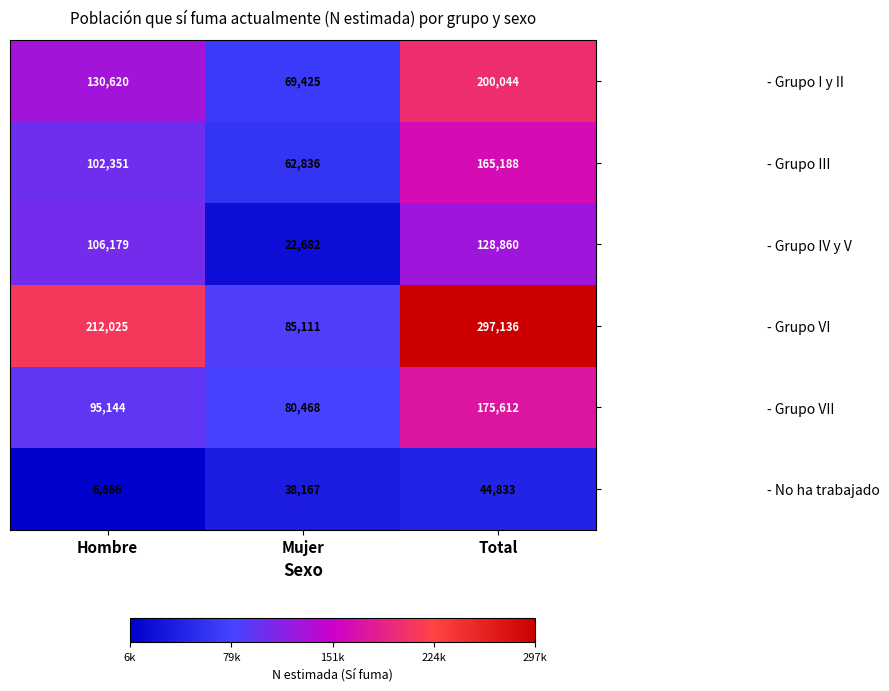

The value of - Grupo IV y V at Mujer is 22682. True or false?

True